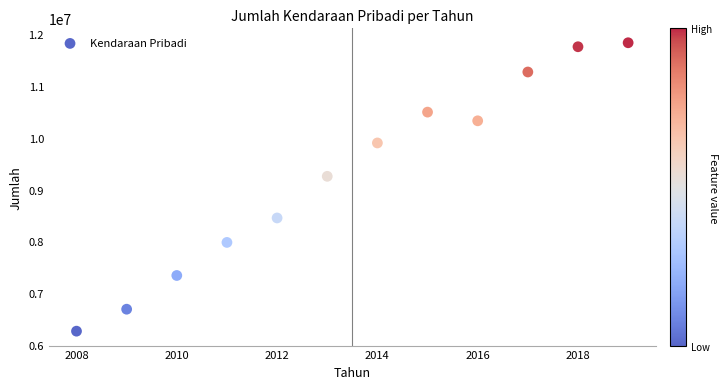

What Y value in the scatter plot is closest to 9052157?

9257801